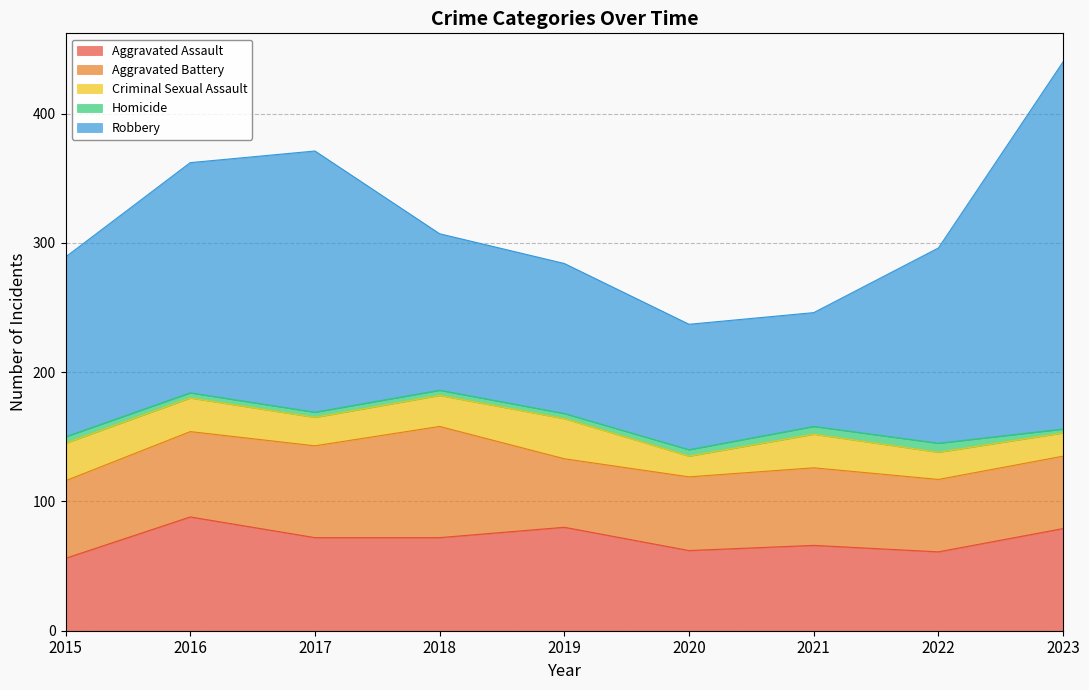

What is the value of the Aggravated Battery point at the 1st from the left?

60